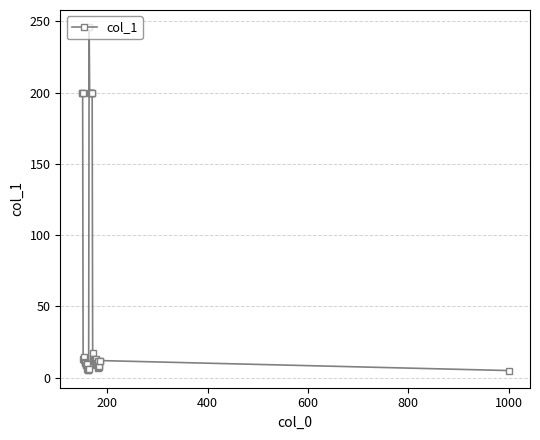

How many lines are shown in the chart?

1